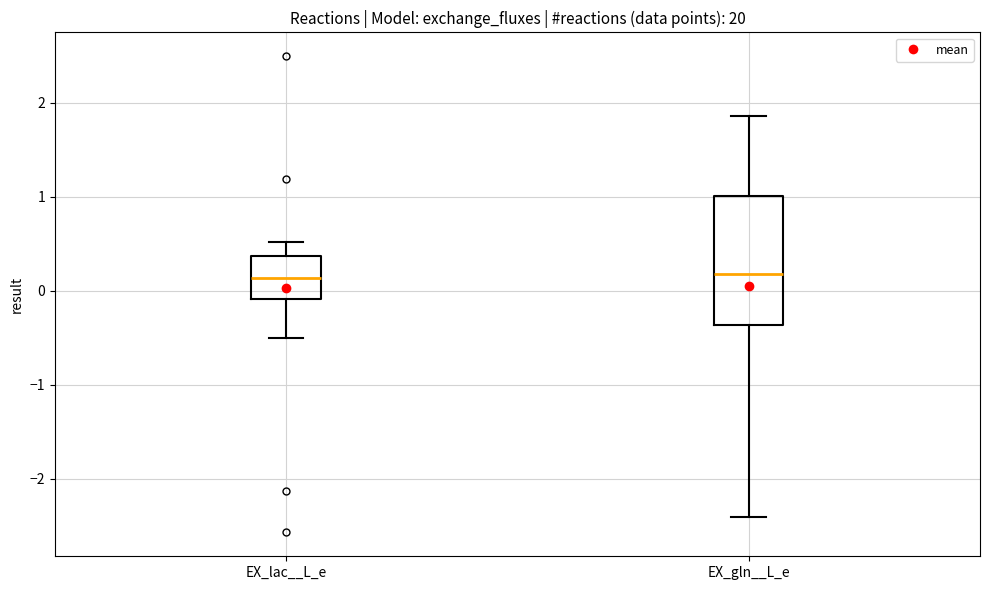

Reading left to right, read every box against the y-axis: the position of its median line, the range the box covers, and the ends of its whiskers. The values are not printed on the chart, so give them approximately, as read against the axis.

EX_lac__L_e: median 0.1, box -0.1 to 0.4, whiskers -0.5 to 0.5
EX_gln__L_e: median 0.2, box -0.4 to 1.0, whiskers -2.4 to 1.9